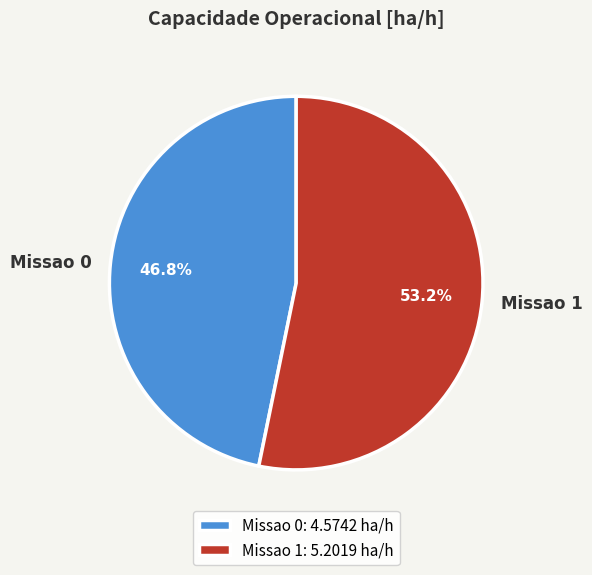

To the nearest percent, what percentage of the pie is Missao 1?

53%